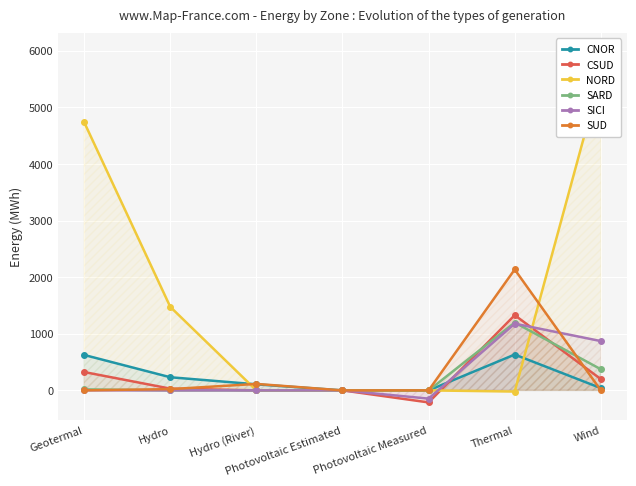

At which label is NORD closest to 2775?

Hydro